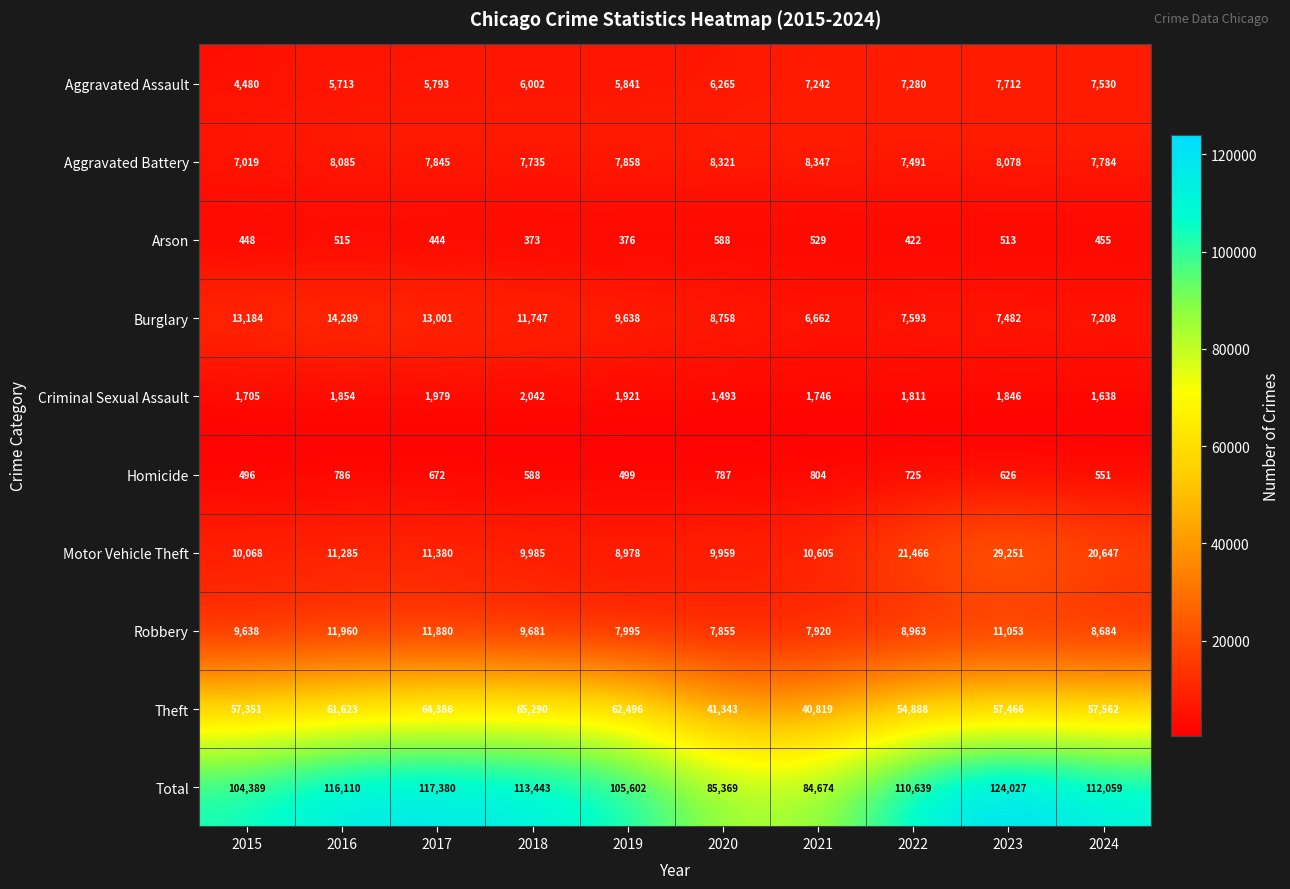

What is the difference between the maximum and minimum values in the Criminal Sexual Assault series?

549